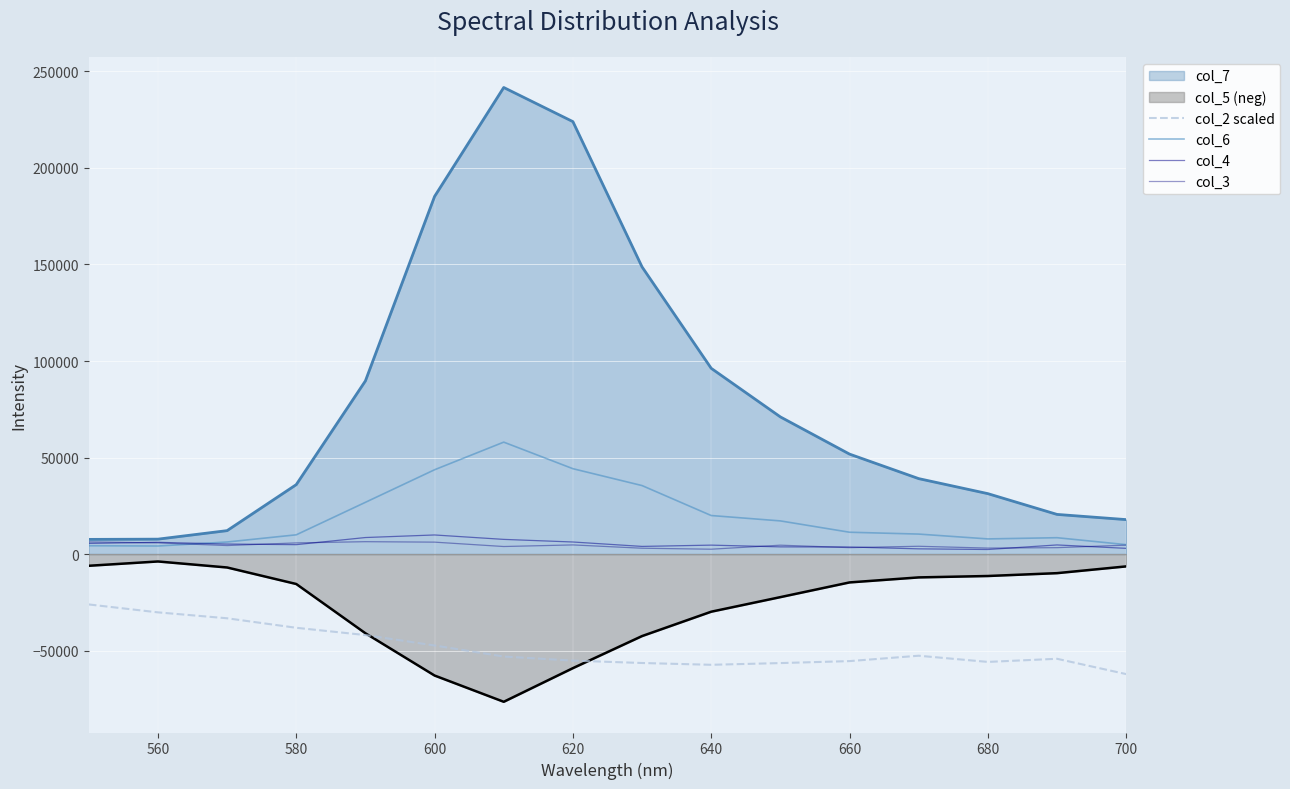

What value does the col_6 series have at 620?

44227.0